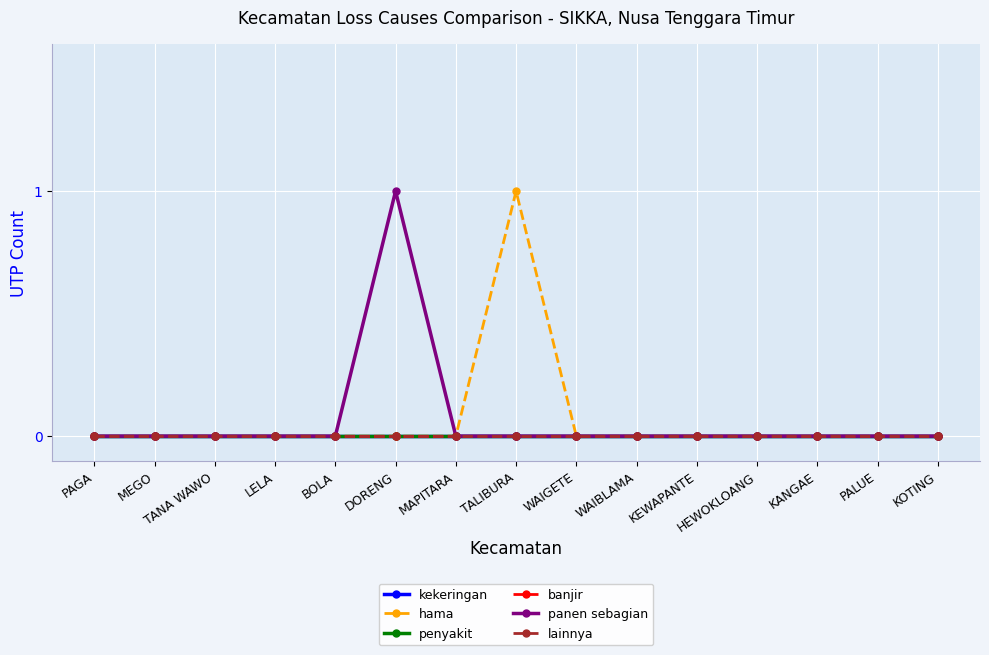

What position from the left is KOTING?

15